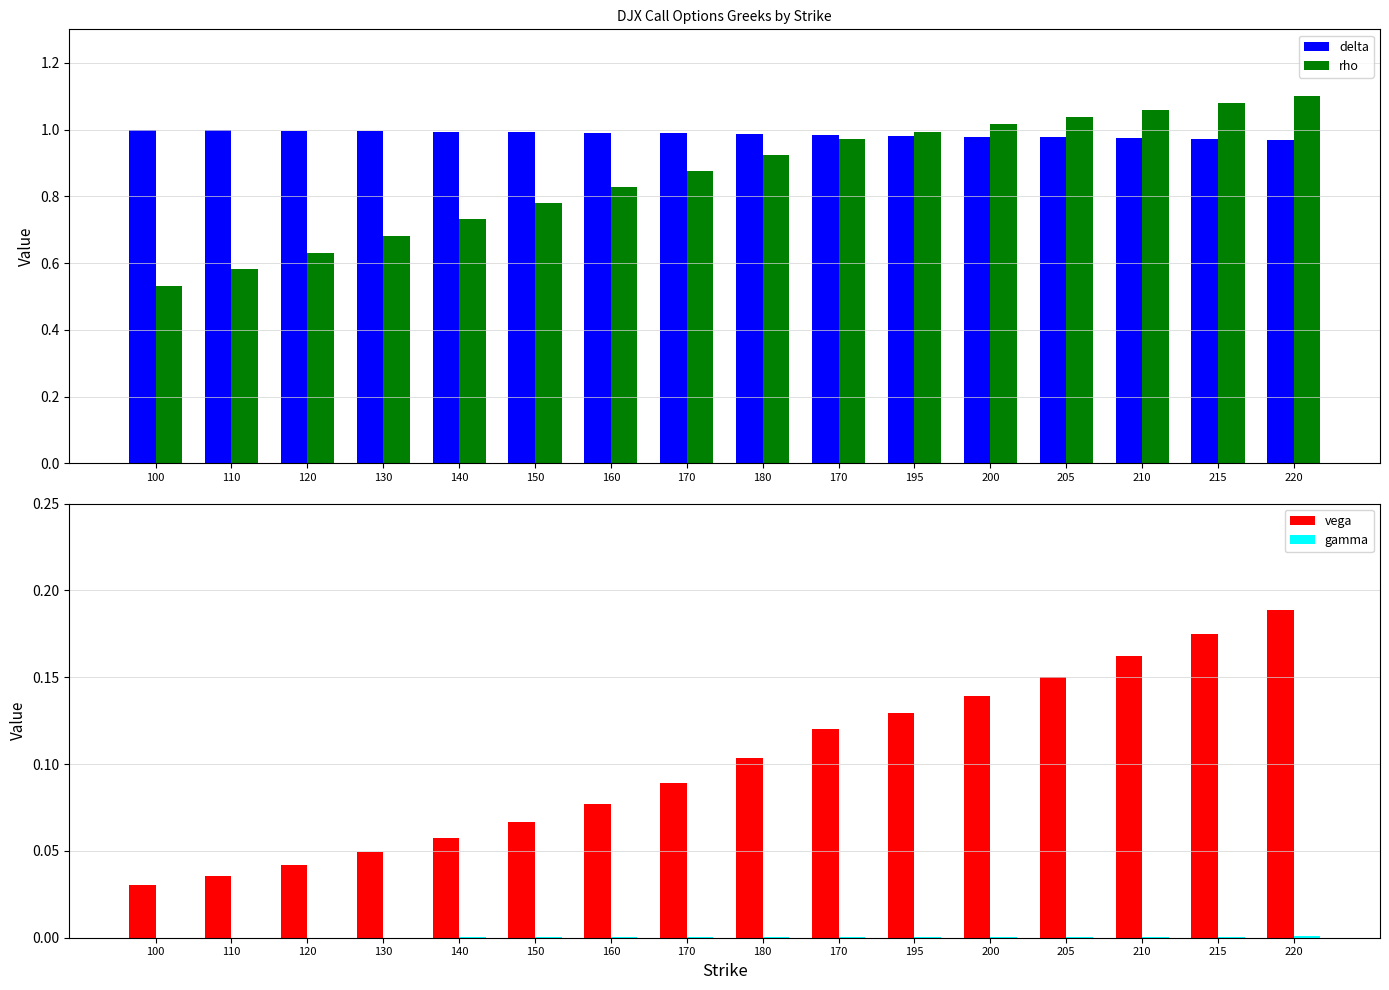

What is the difference between the maximum and minimum values in the vega series?

0.2